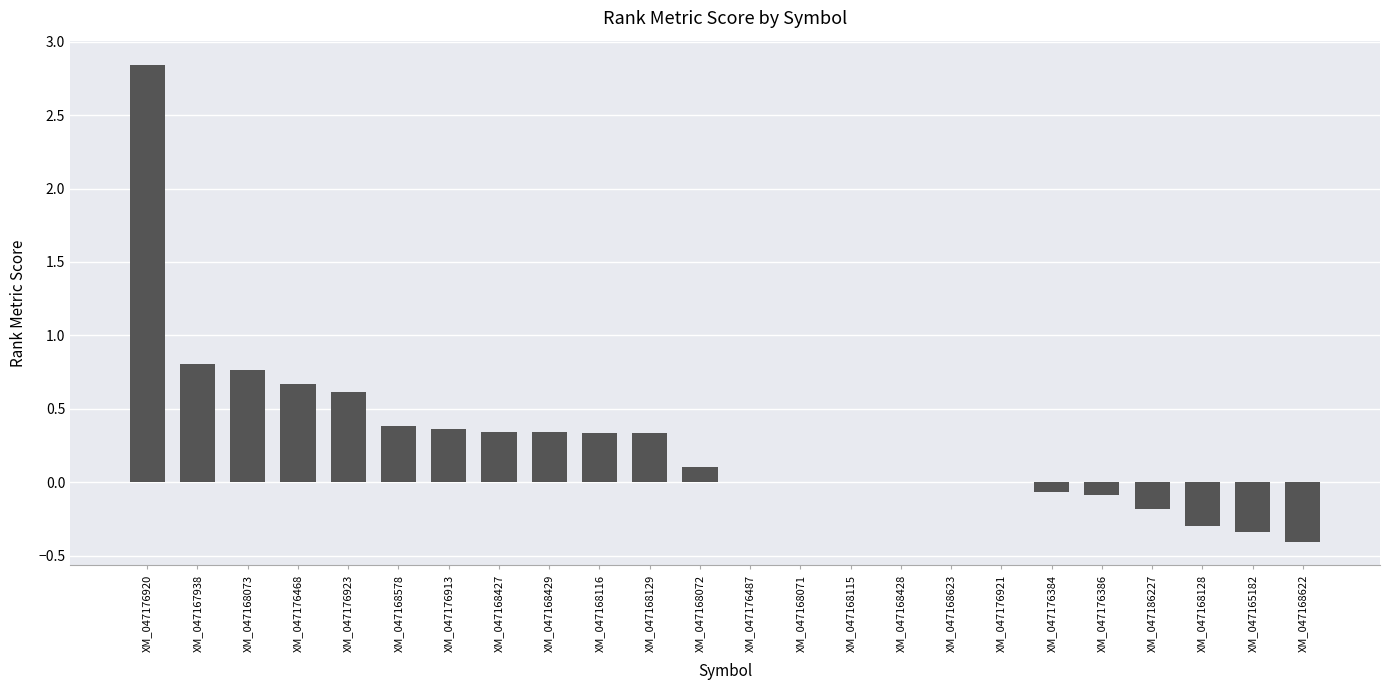

How many distinct data groups are displayed?

1